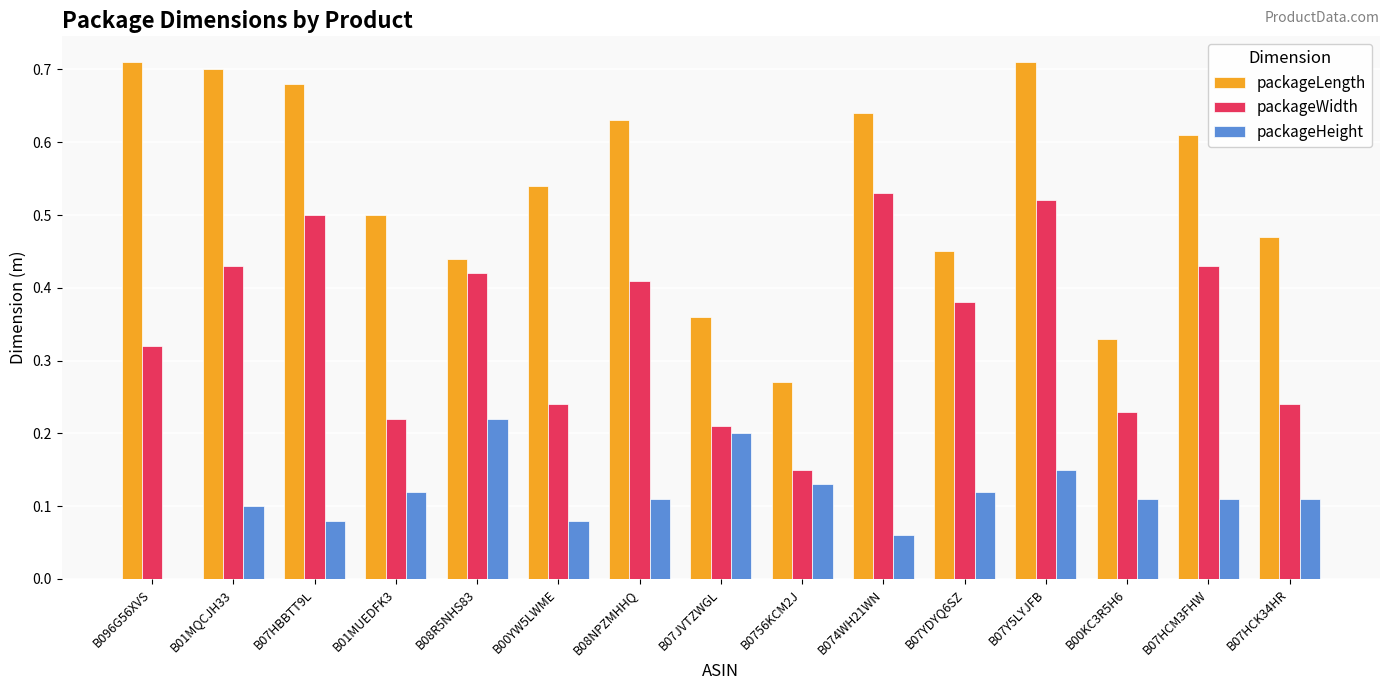

Which series changed the most between B0756KCM2J and B07Y5LYJFB?

packageLength